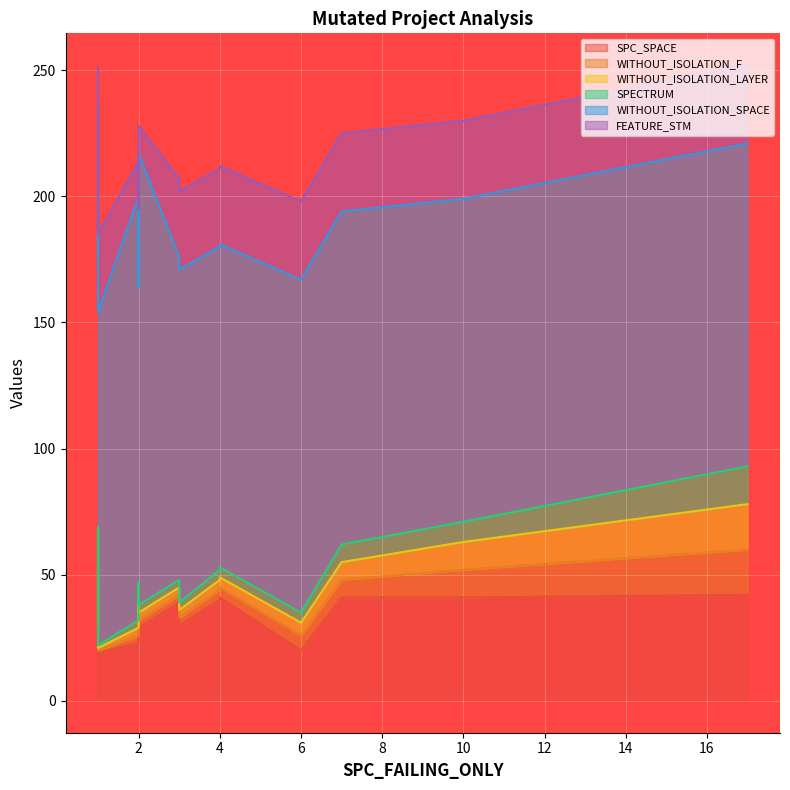

At how many categories does at least one series exceed 75?

20